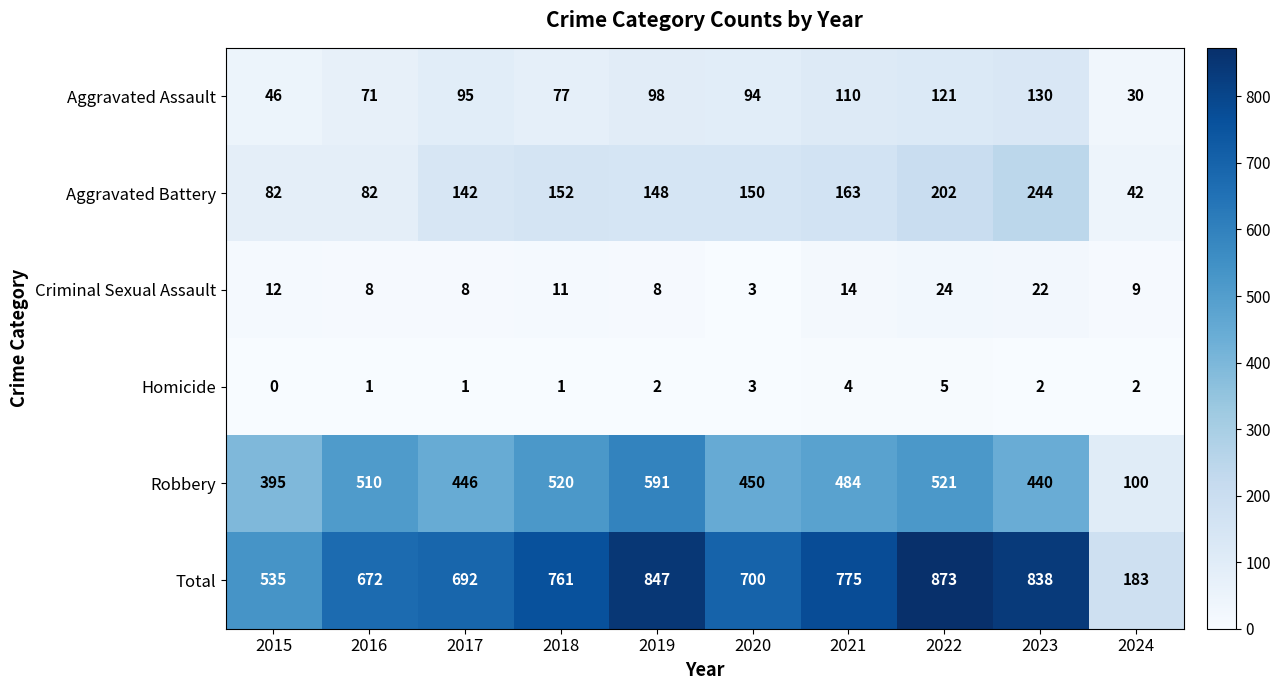

Which label corresponds to the smallest value in the chart?

2015